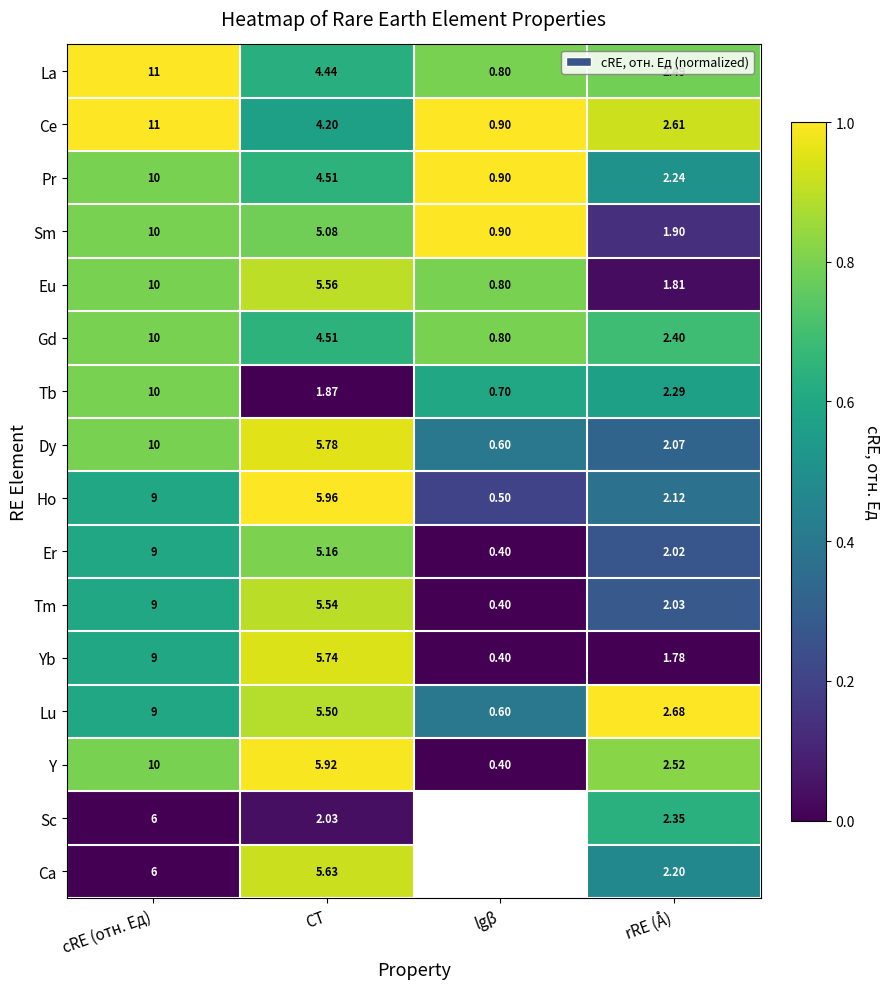

Which series changed the most between СТ and rRE (Å)?

Yb